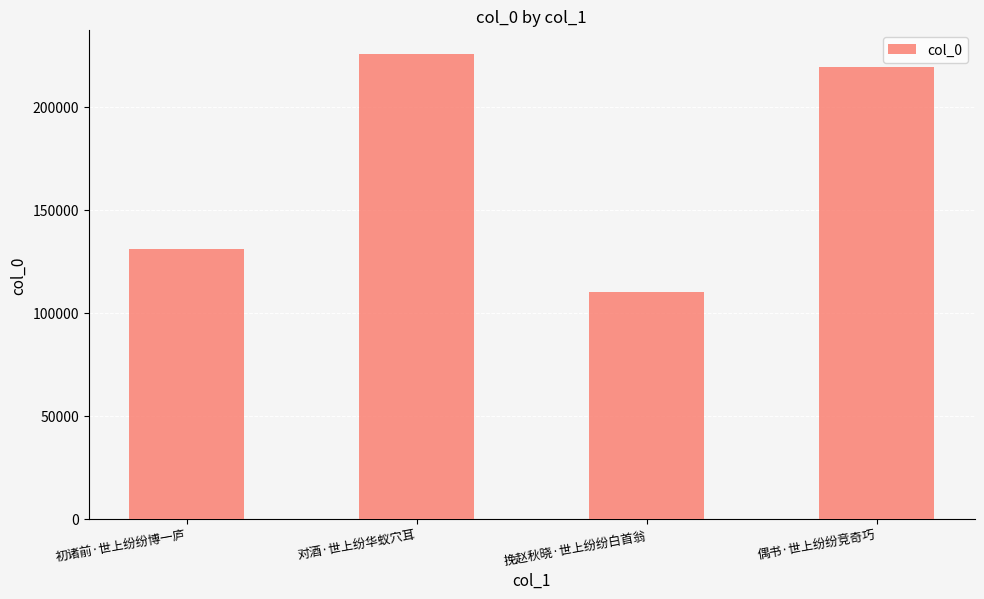

Reading left to right, extract all data points from this chart.

初诸前·世上纷纷博一庐=131063	对酒·世上纷华蚁穴耳=225654	挽赵秋晓·世上纷纷白首翁=110067	偶书·世上纷纷竞奇巧=219414